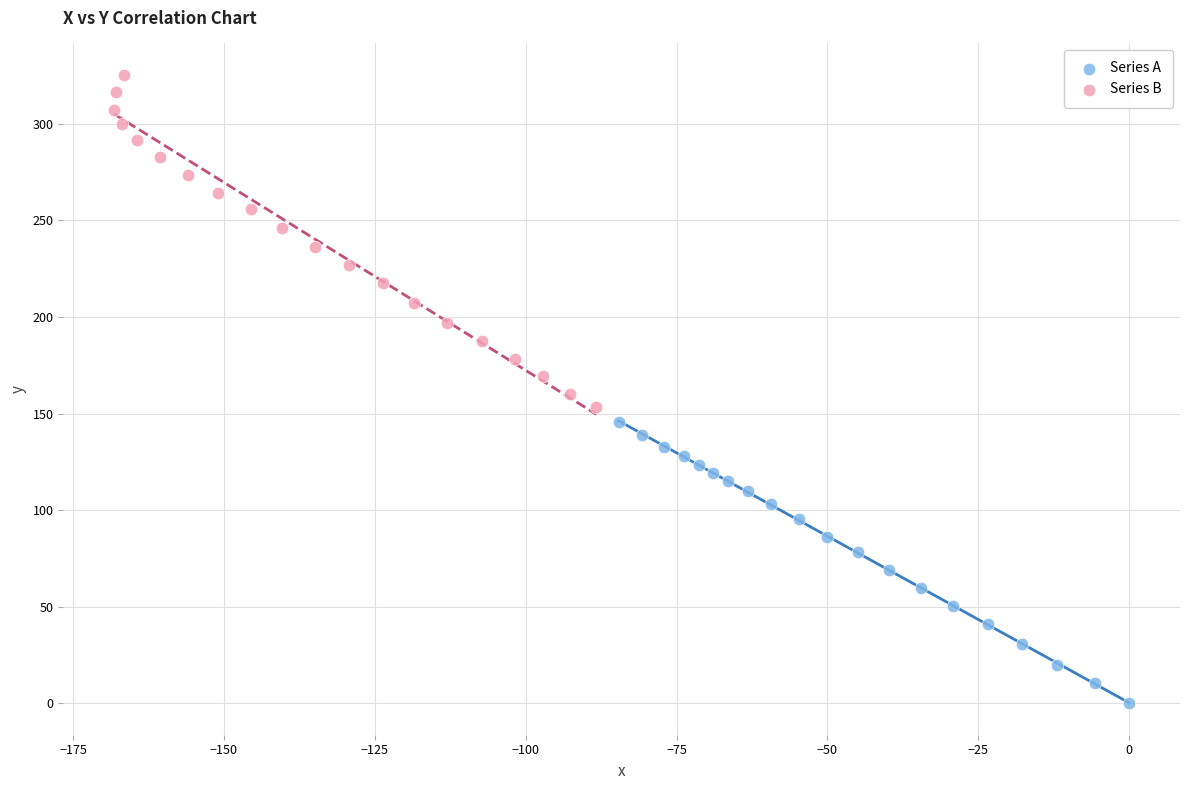

Which series reaches the maximum Y coordinate?

Series B